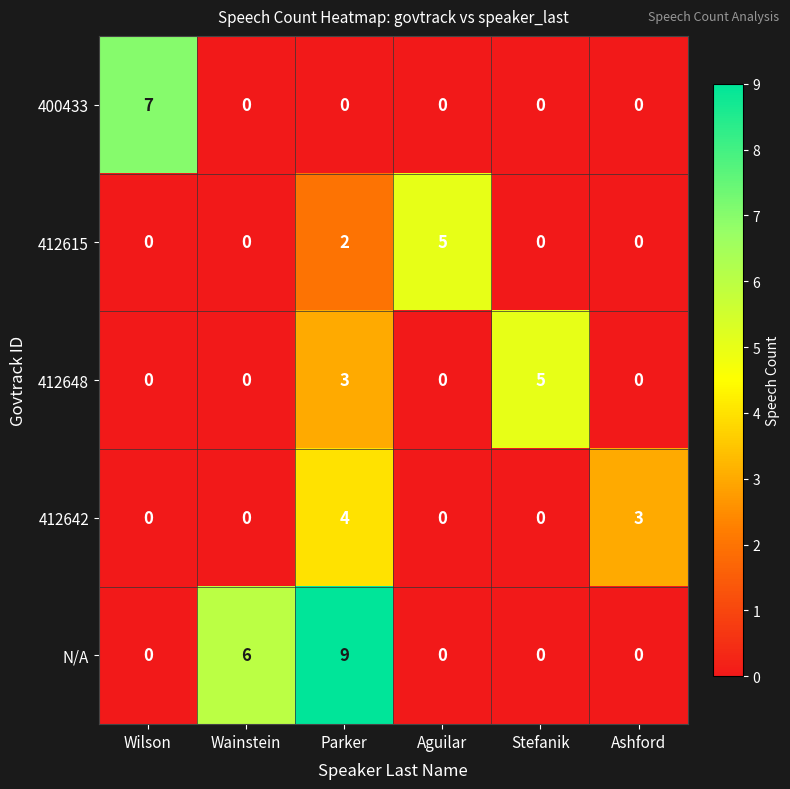

Between Wilson and Parker, which series saw the biggest shift?

N/A